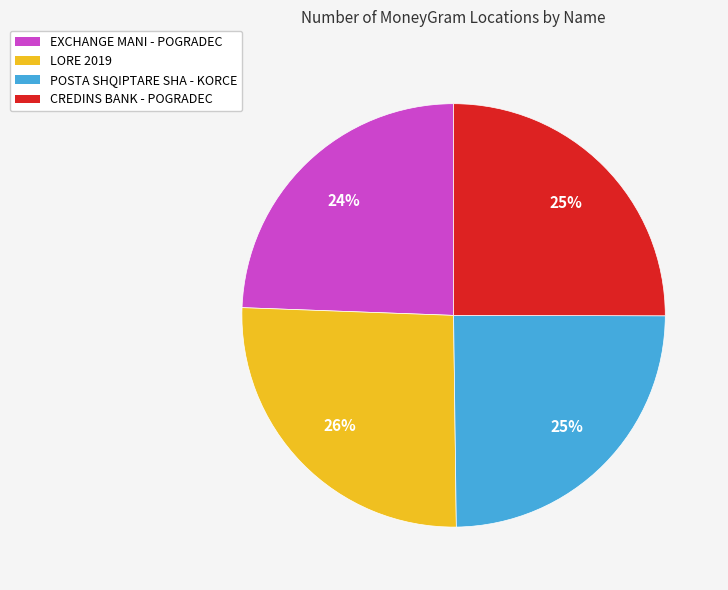

To the nearest percent, what is the average slice percentage?

25%